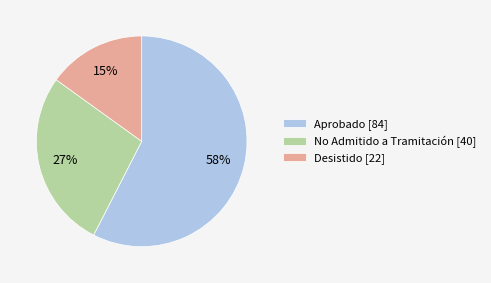

What is the majority slice?

Aprobado [84]